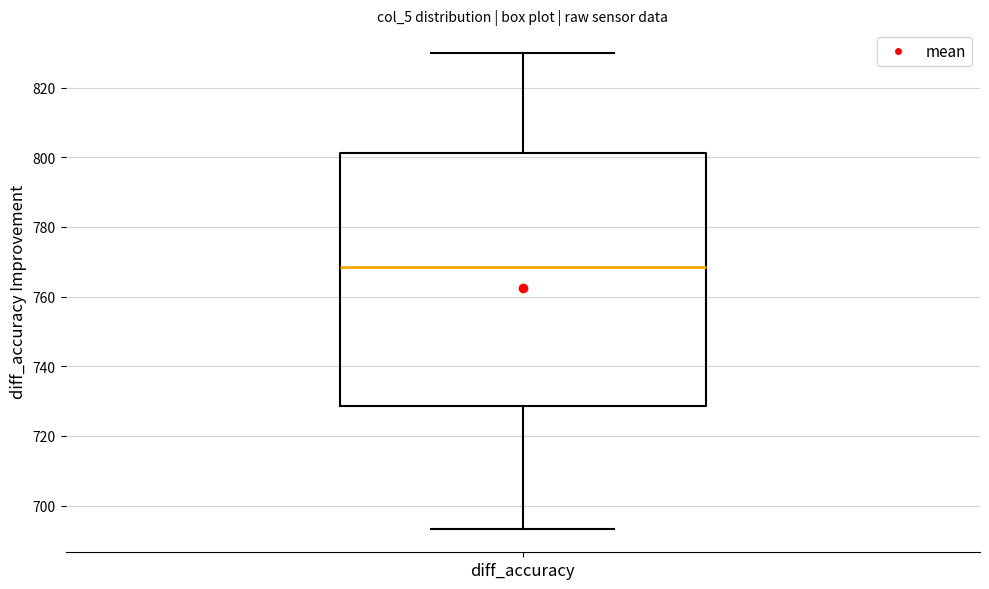

Where does the median line of the box for diff_accuracy sit on the y-axis? The values are not printed on the chart, so give them approximately, as read against the axis.

768